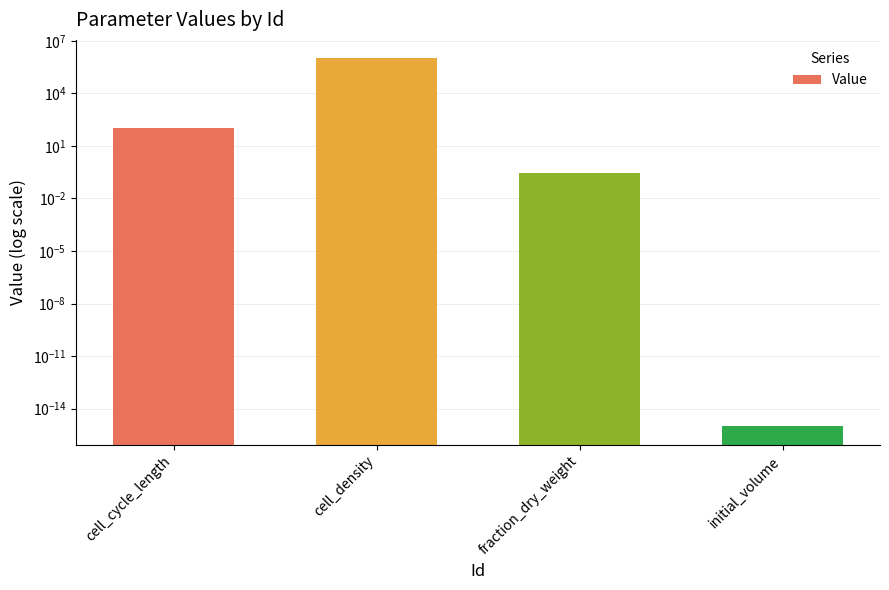

Which has a higher value, initial_volume or fraction_dry_weight?

fraction_dry_weight